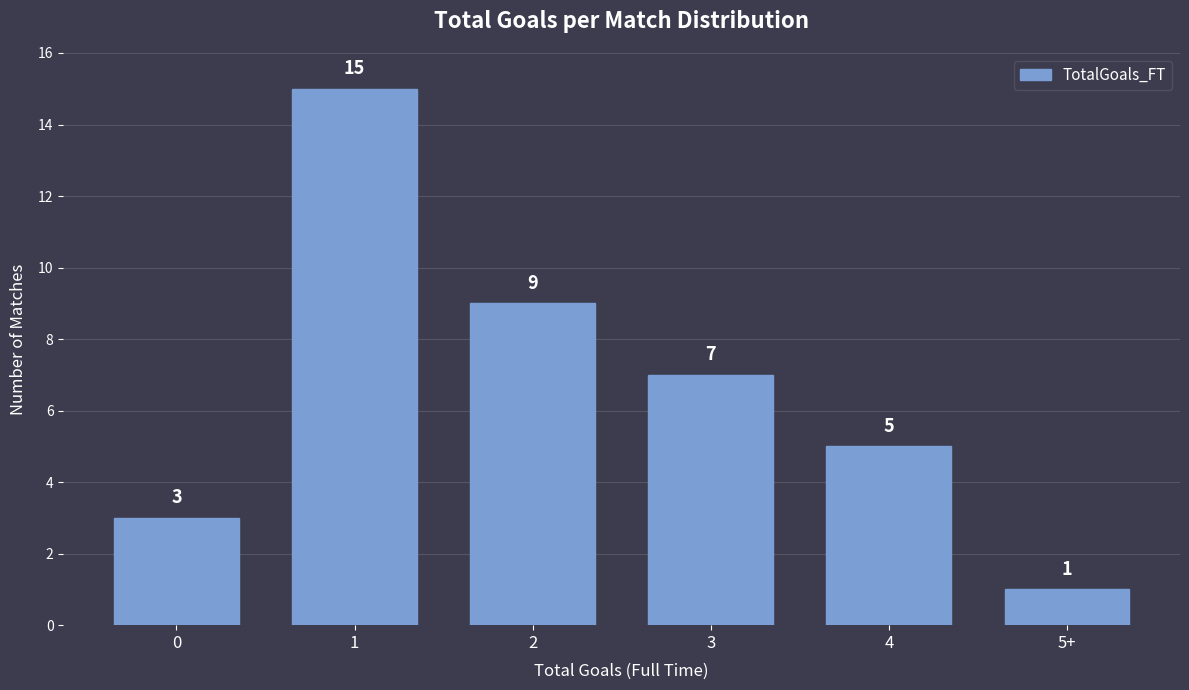

Reading left to right, what are all the values shown in this chart?

3	15	9	7	5	1